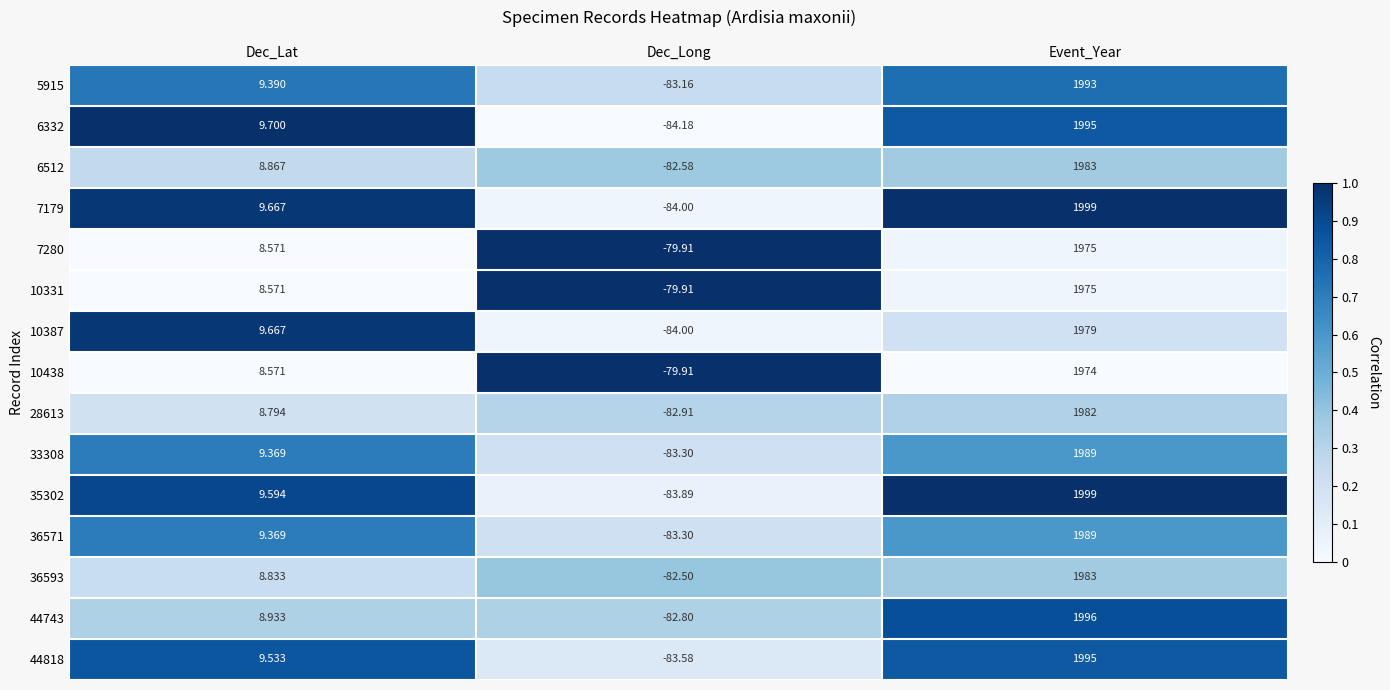

Which label corresponds to the largest value in the chart?

Event_Year